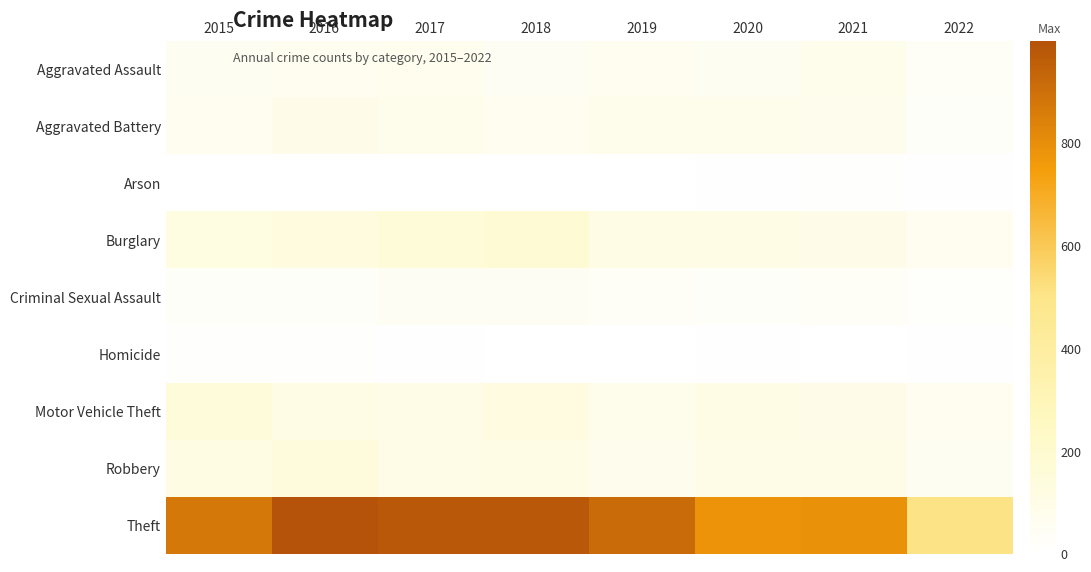

Between 2018 and 2022, which series saw the biggest shift?

Theft